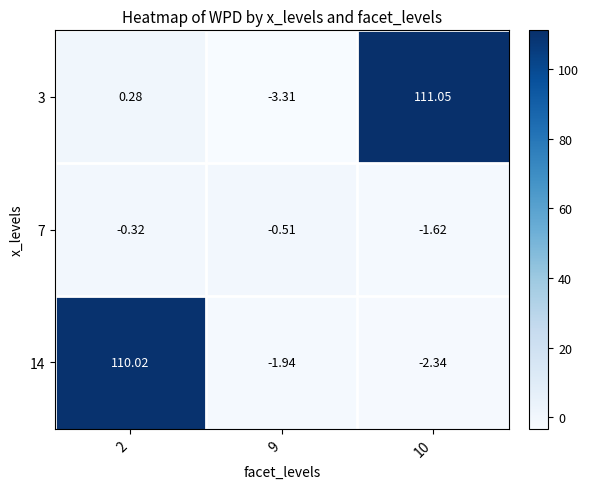

Which series has the largest total across all categories?

3